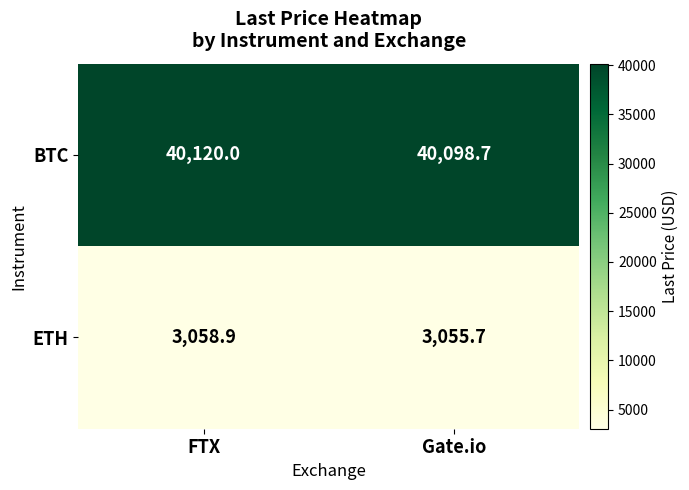

What is the difference between the ETH values at Gate.io and FTX?

3.2